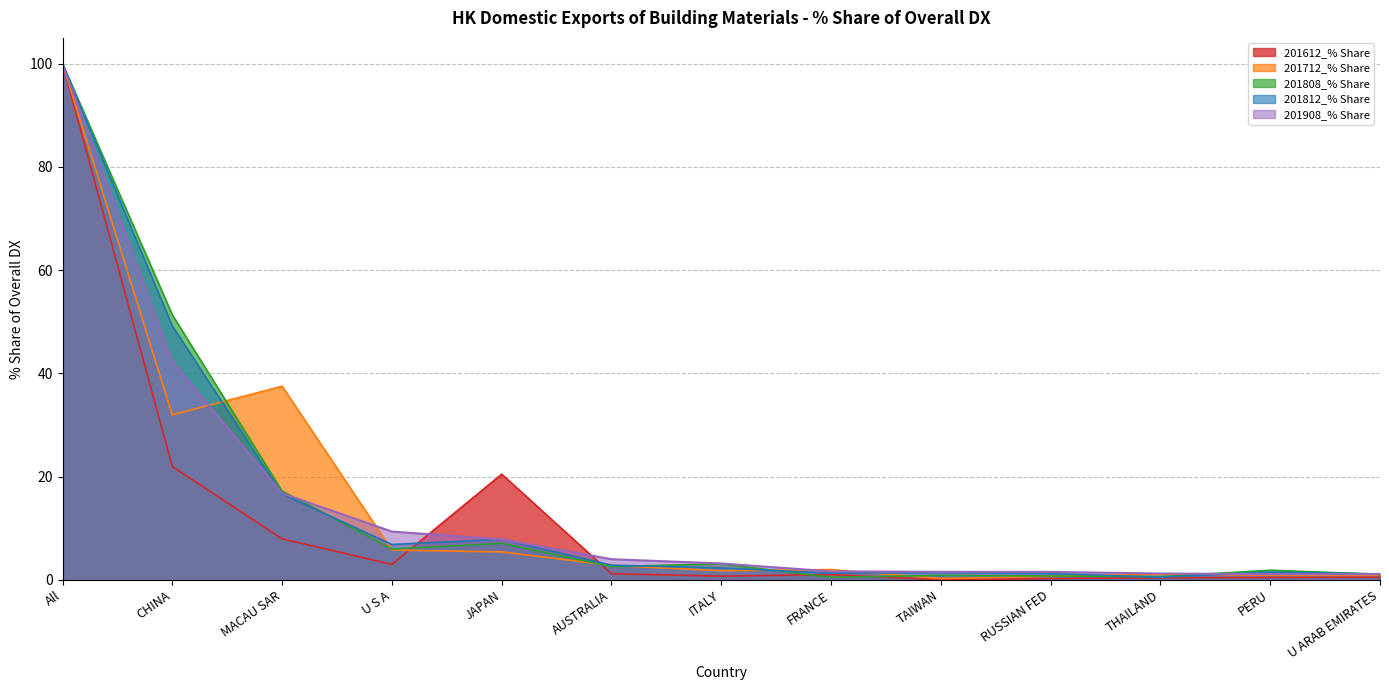

What is the average value of the 201612_% Share series?

12.2